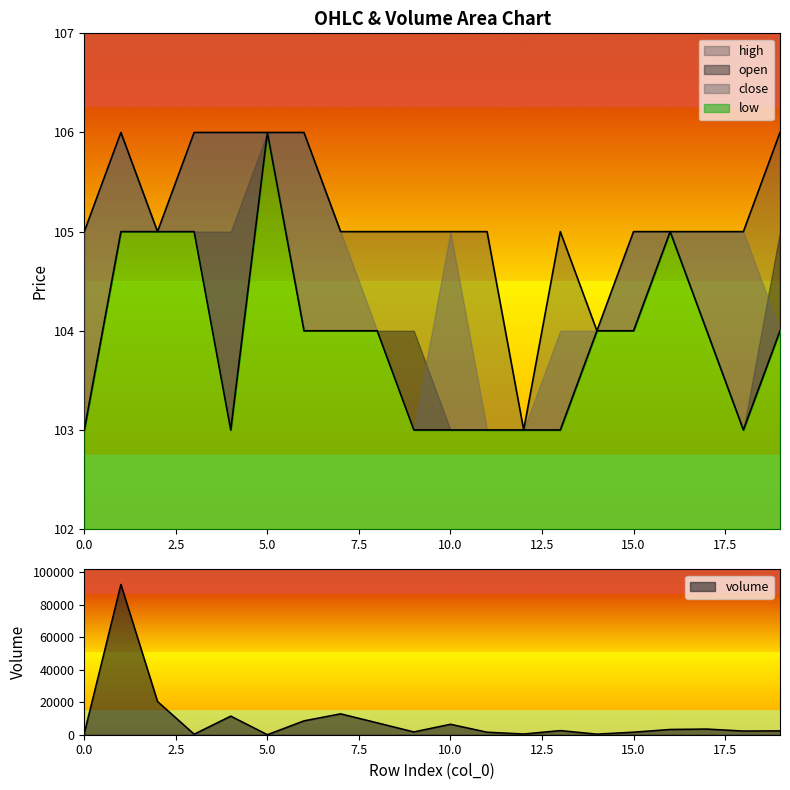

At which category does the chart reach its minimum across all series?

5